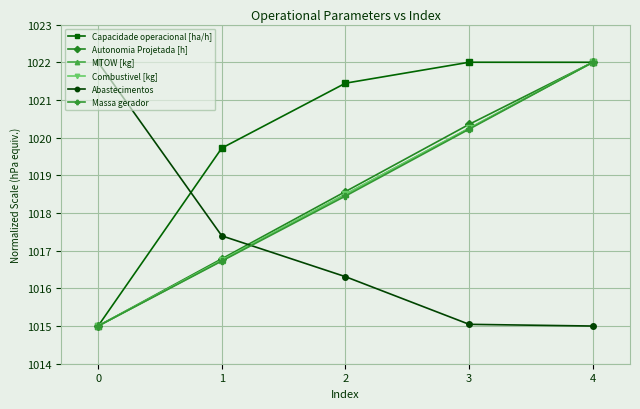

Does the chart have visible grid lines?

Yes